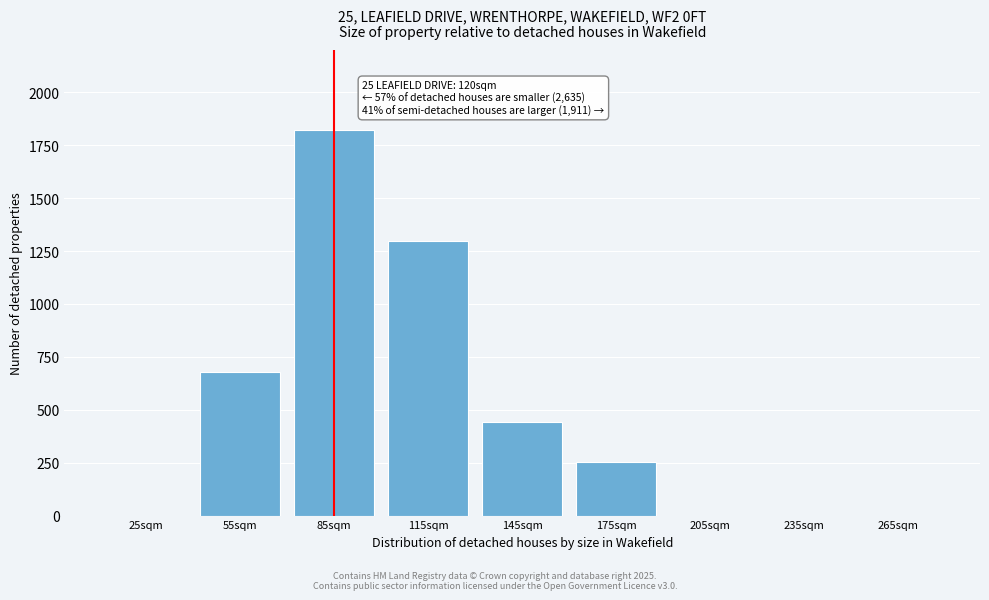

Reading right to left, extract all data points from this chart.

265sqm=0	235sqm=0	205sqm=0	175sqm=255	145sqm=440	115sqm=1300	85sqm=1820	55sqm=680	25sqm=0